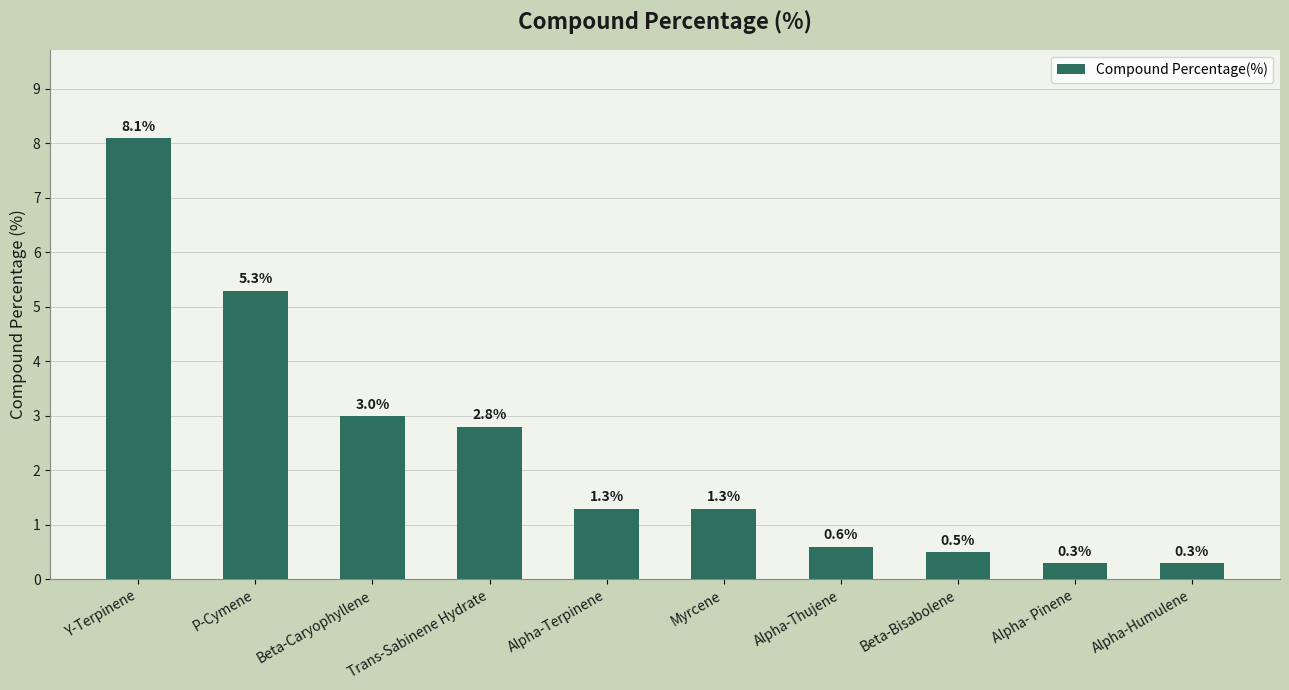

True or false: the data shows 0.3 at Alpha- Pinene.

True